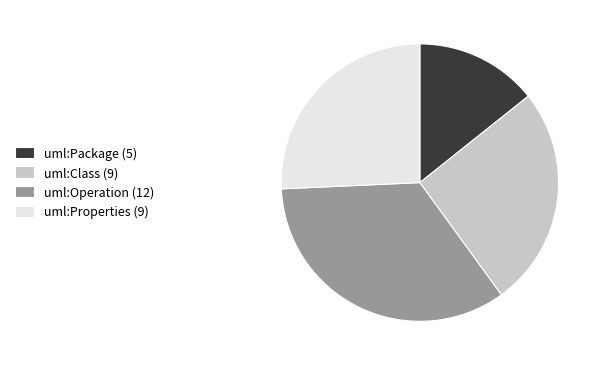

Approximately how many times larger is the value at uml:Package (5) compared to uml:Class (9)?

0.6